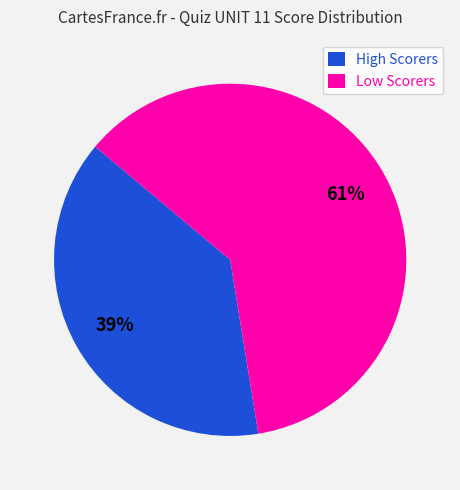

Is there any slice that represents more than half of the pie?

Yes